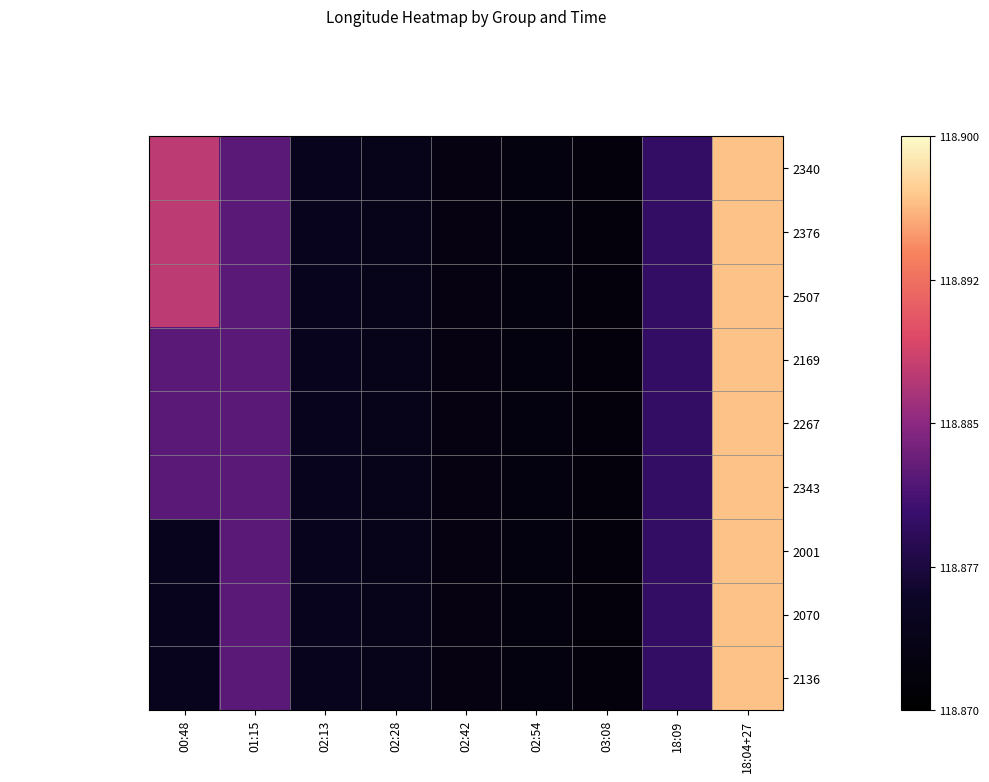

Between 18:04+27 and 02:54, which is larger?

18:04+27